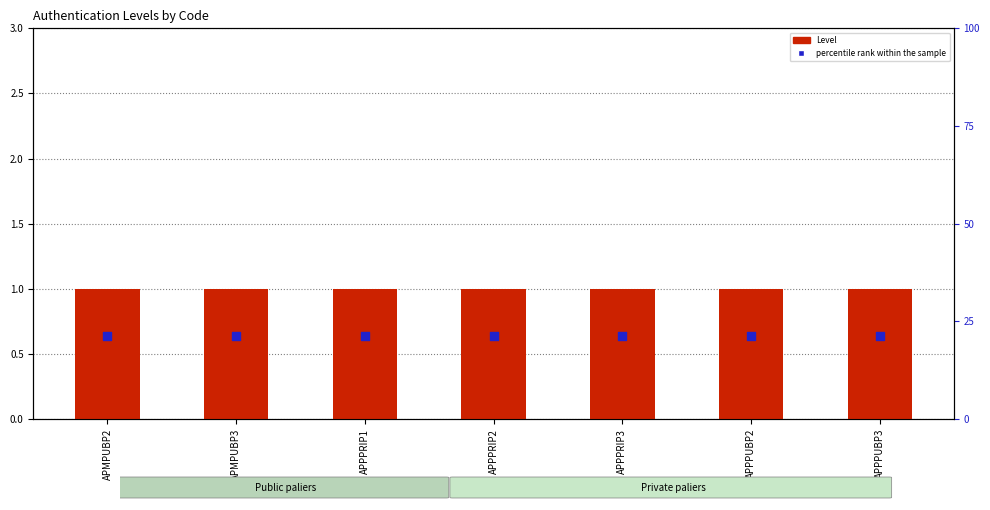

At which category is the sum across all series the highest?

APMPUBP2